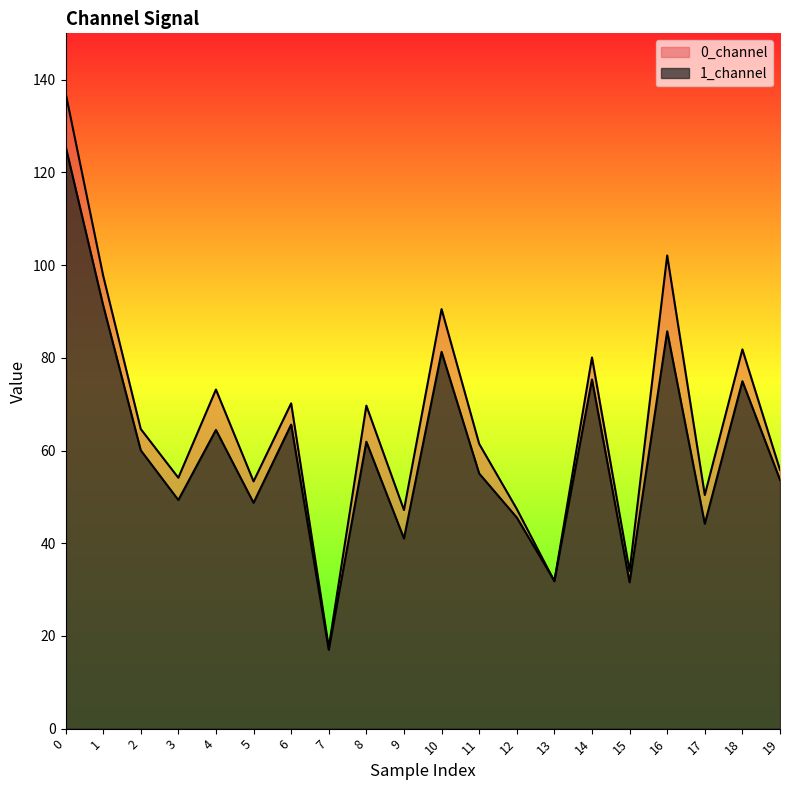

At which label is 1_channel closest to 71?

18